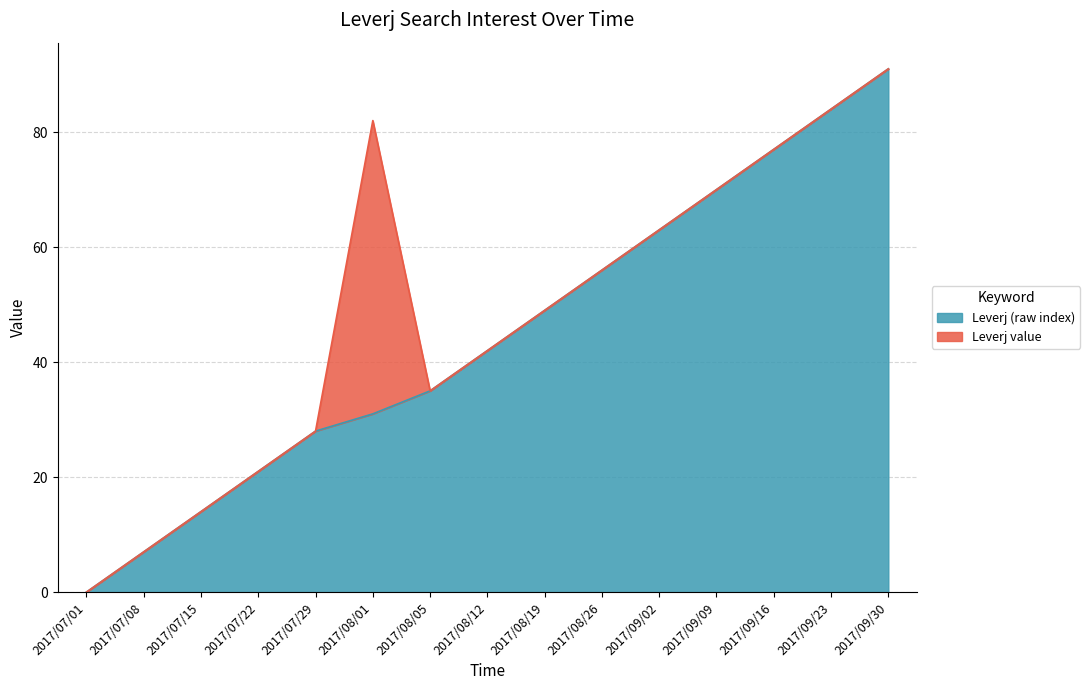

How many values are below 42?

7